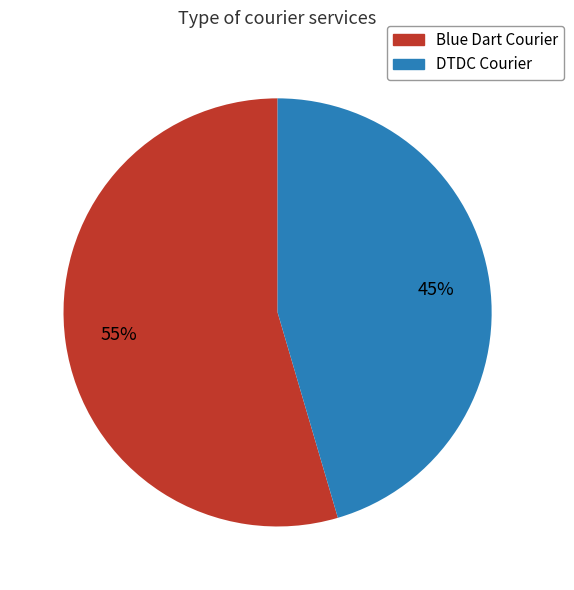

What is the largest slice in the pie chart?

Blue Dart Courier